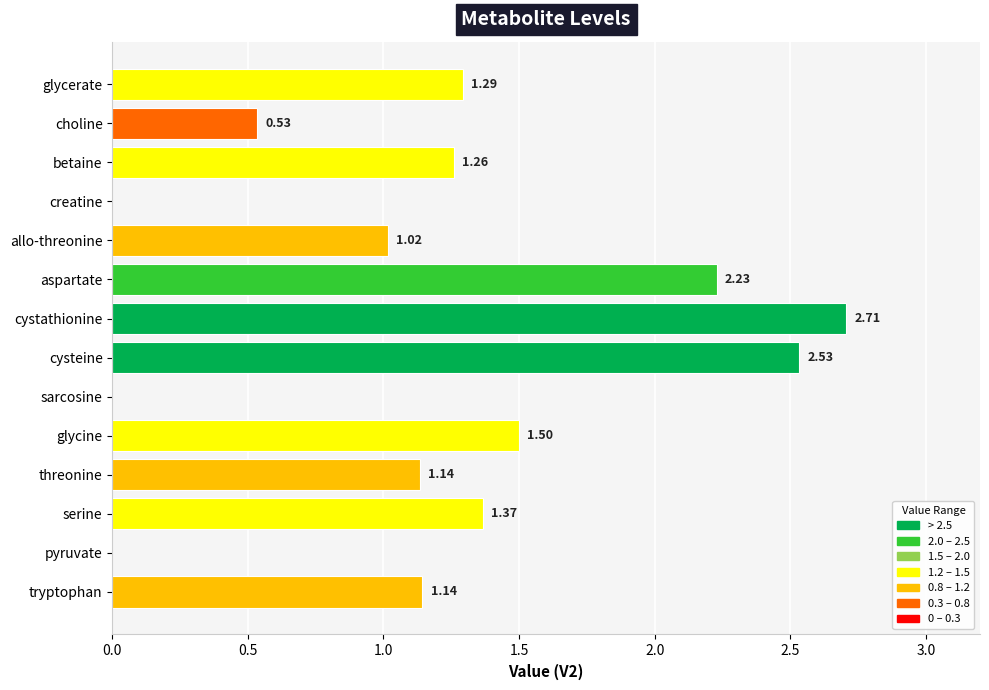

What is the change in value from glycerate to aspartate?

+0.9